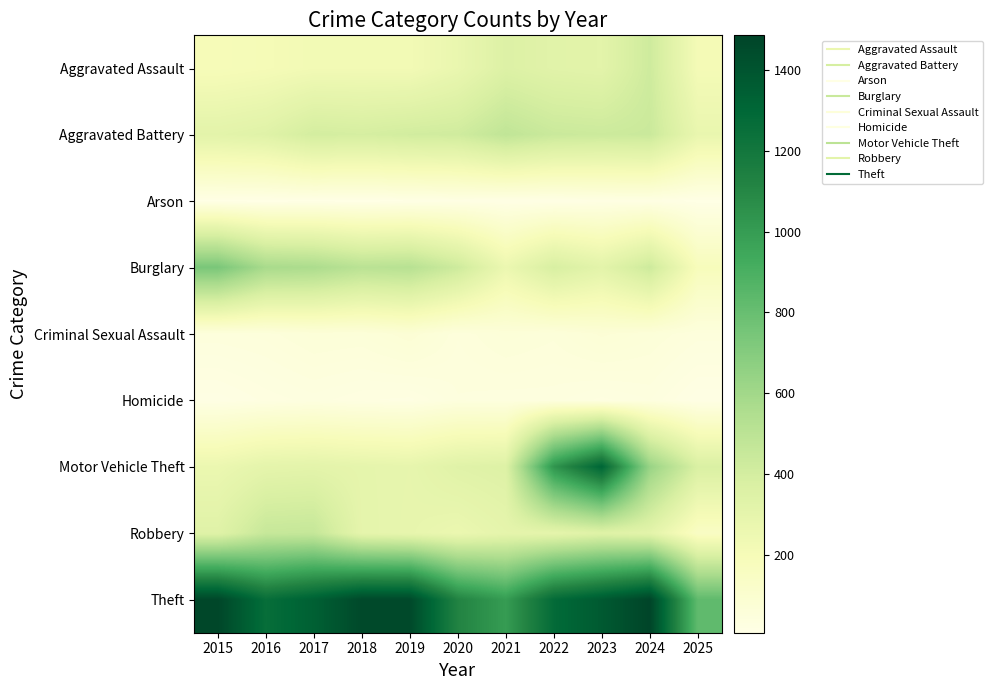

Reading left to right, what are all the values shown in this chart?

Aggravated Assault: 2015=194	2016=206	2017=225	2018=225	2019=223	2020=273	2021=352	2022=327	2023=318	2024=422	2025=212
Aggravated Battery: 2015=316	2016=336	2017=400	2018=389	2019=407	2020=415	2021=479	2022=439	2023=431	2024=438	2025=275
Arson: 2015=9	2016=7	2017=10	2018=7	2019=12	2020=17	2021=12	2022=12	2023=19	2024=20	2025=8
Burglary: 2015=738	2016=576	2017=562	2018=506	2019=517	2020=425	2021=261	2022=379	2023=316	2024=426	2025=181
Criminal Sexual Assault: 2015=46	2016=50	2017=62	2018=60	2019=77	2020=48	2021=62	2022=55	2023=73	2024=61	2025=45
Homicide: 2015=15	2016=26	2017=33	2018=25	2019=22	2020=41	2021=38	2022=38	2023=28	2024=36	2025=13
Motor Vehicle Theft: 2015=263	2016=304	2017=312	2018=298	2019=290	2020=333	2021=348	2022=1031	2023=1310	2024=635	2025=370
Robbery: 2015=337	2016=454	2017=460	2018=301	2019=287	2020=263	2021=300	2022=304	2023=340	2024=315	2025=144
Theft: 2015=1474	2016=1259	2017=1339	2018=1461	2019=1459	2020=1120	2021=998	2022=1279	2023=1373	2024=1486	2025=826